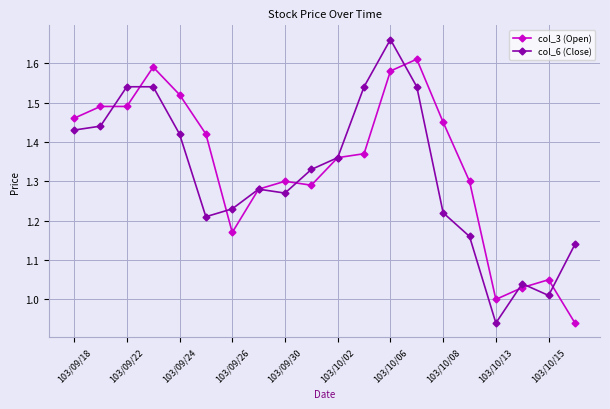

True or false: col_3 (Open) has more than 0 points higher than both neighbors.

True